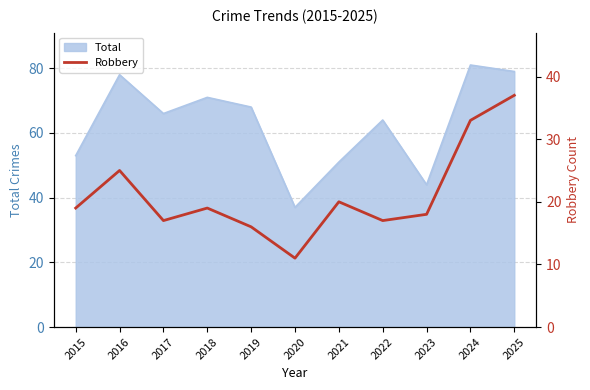

The Total series shows 53 at 2015. True or false?

True